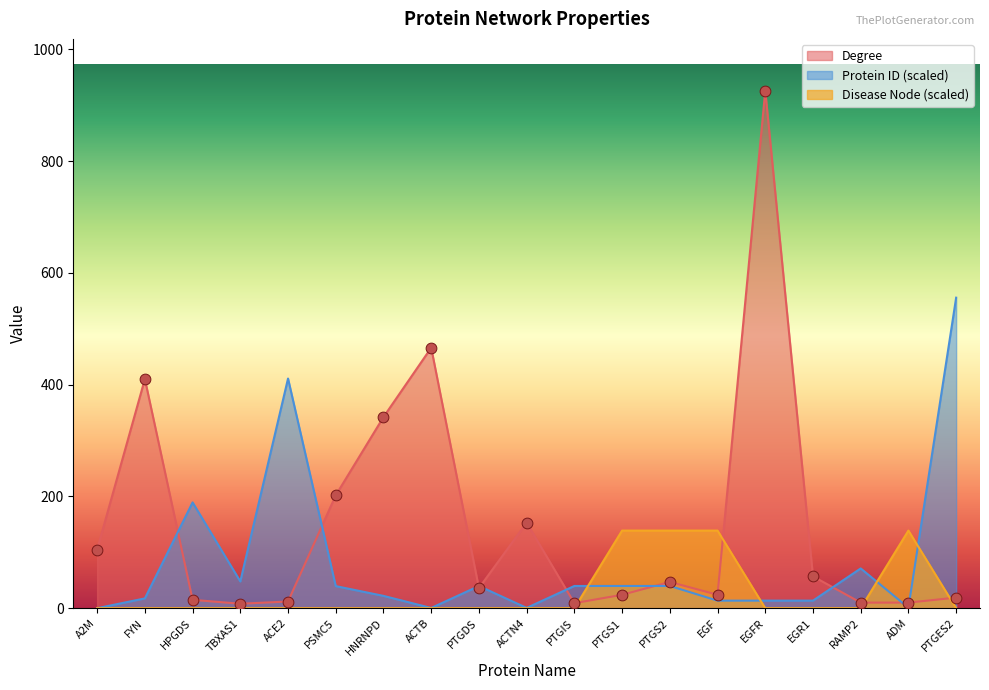

Is the value of Degree at HNRNPD greater than the value of Protein ID at EGF?

Yes